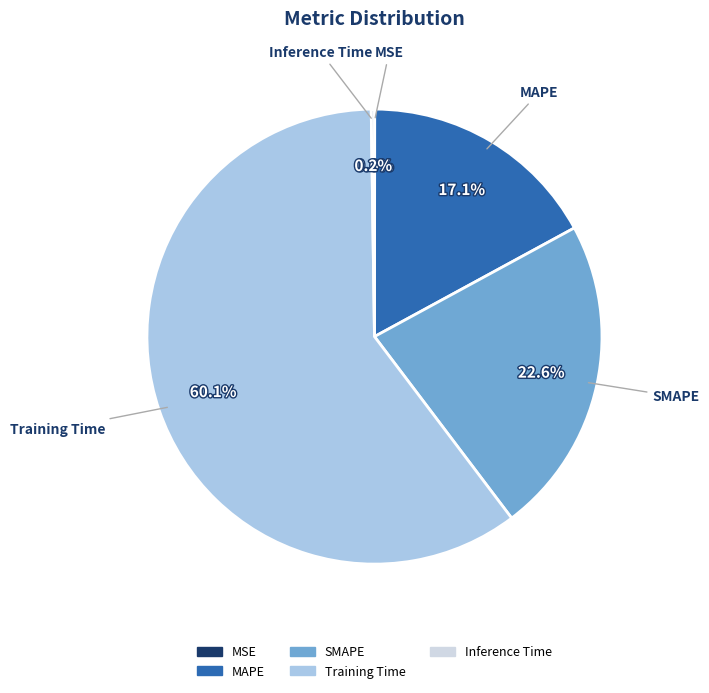

To the nearest percent, what portion does MAPE represent?

17%